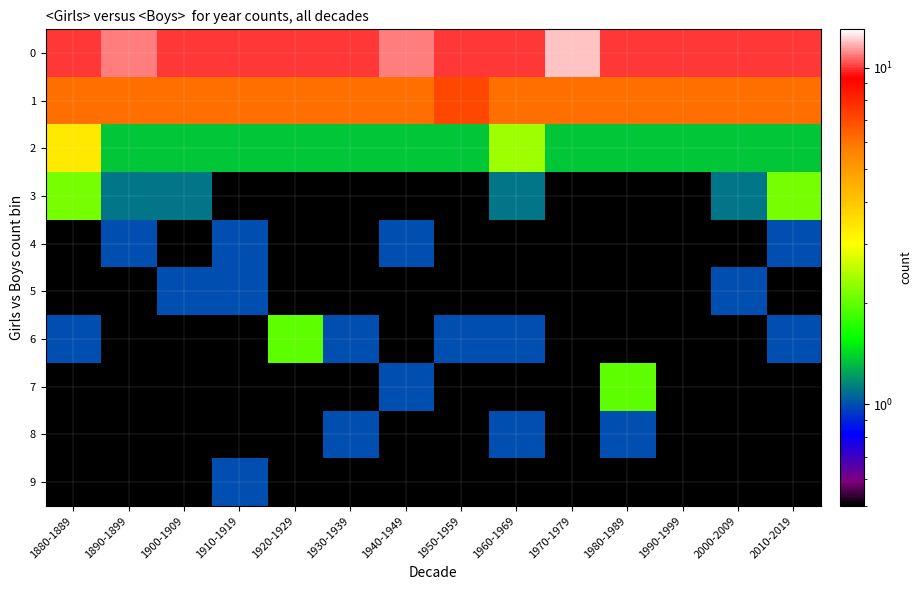

Between 1910-1919 and 1930-1939, which series saw the biggest shift?

4